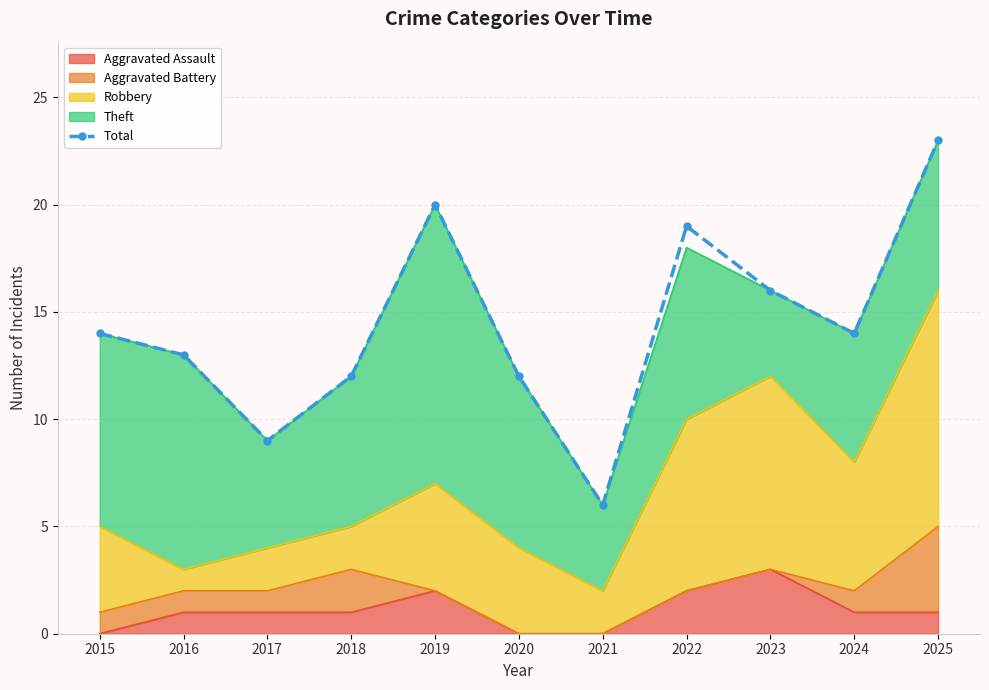

Rank the categories by value from highest to lowest.

2025, 2019, 2022, 2023, 2015, 2024, 2016, 2018, 2020, 2017, 2021